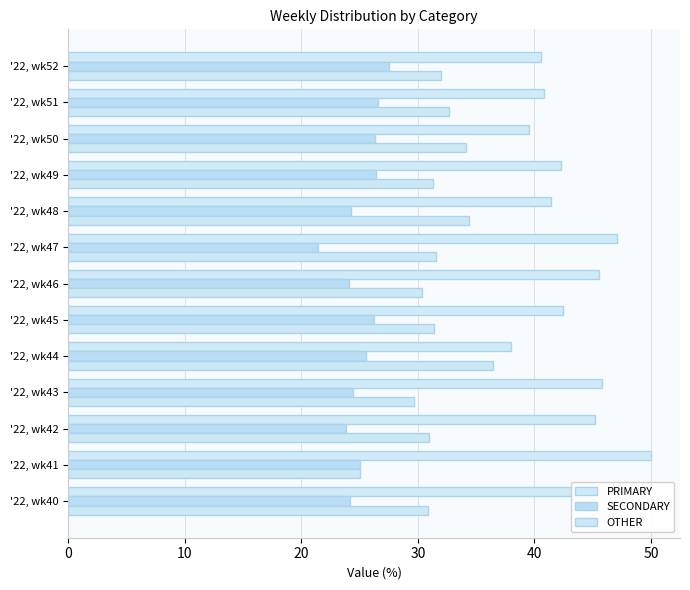

What is the difference between the maximum and minimum values in the PRIMARY series?

12.0